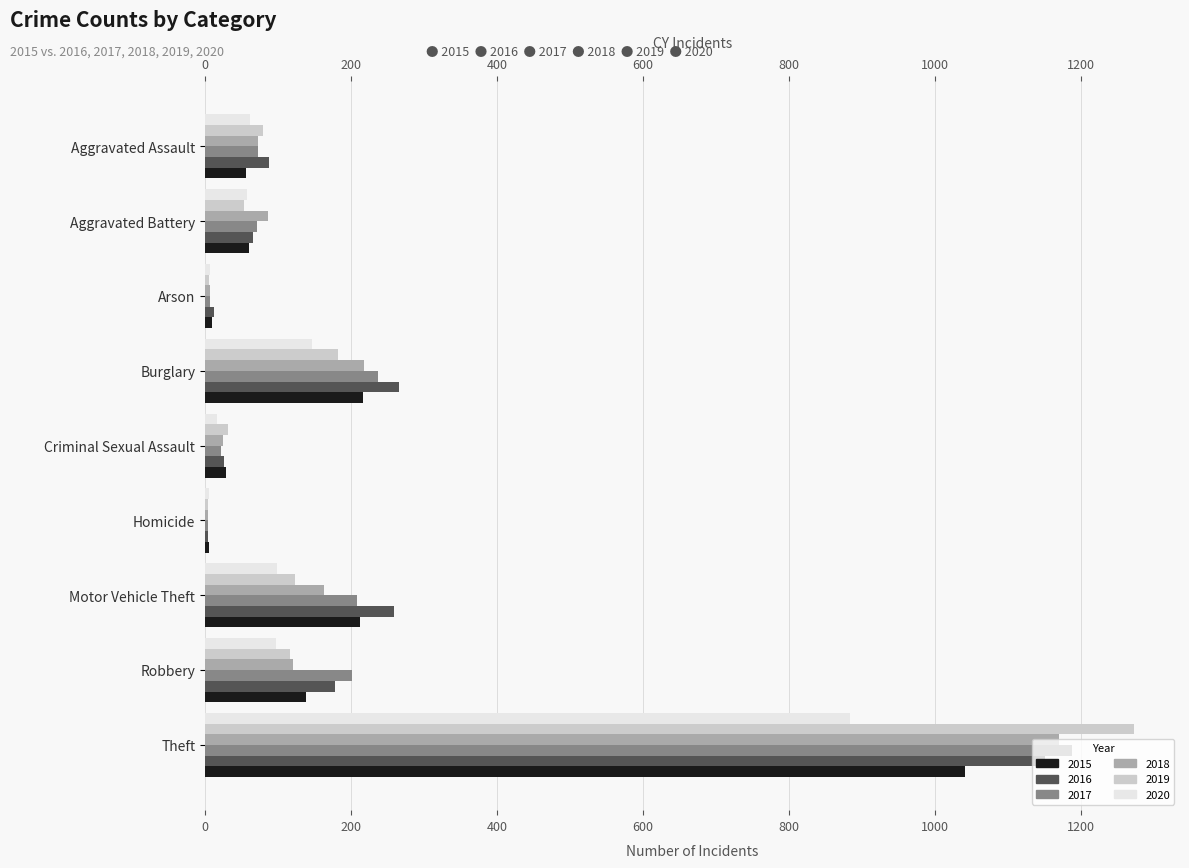

How many groups of bars are there?

9